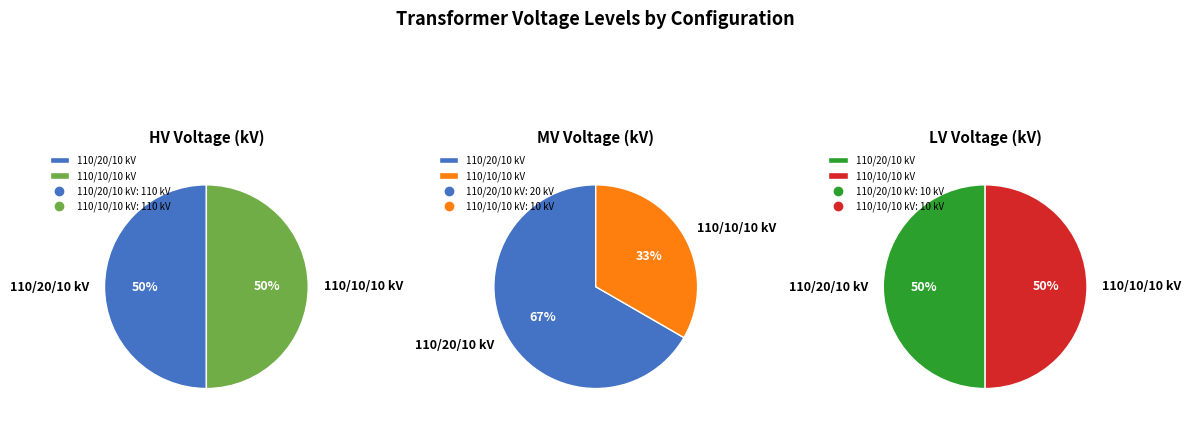

Does values_hv account for over 50% of the chart?

No